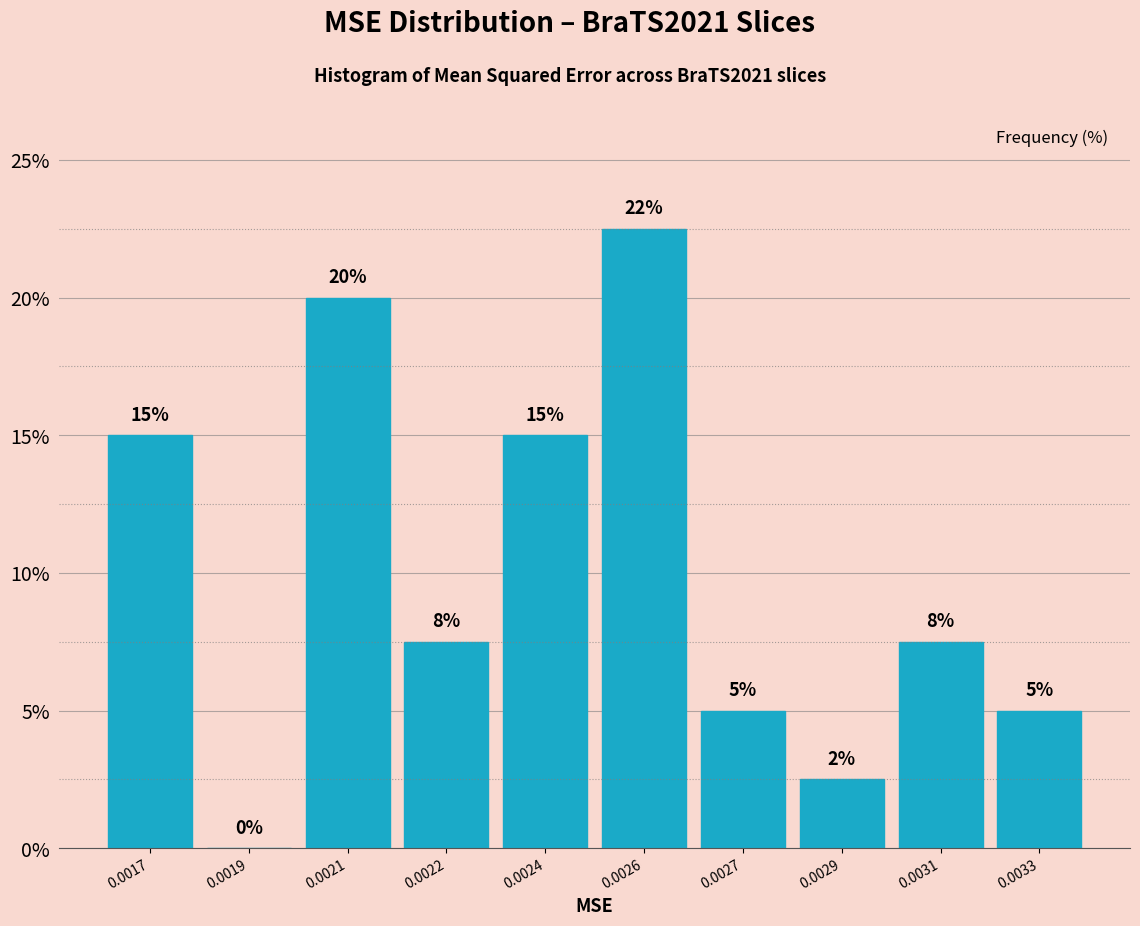

What is the maximum value shown in the chart?

22.5